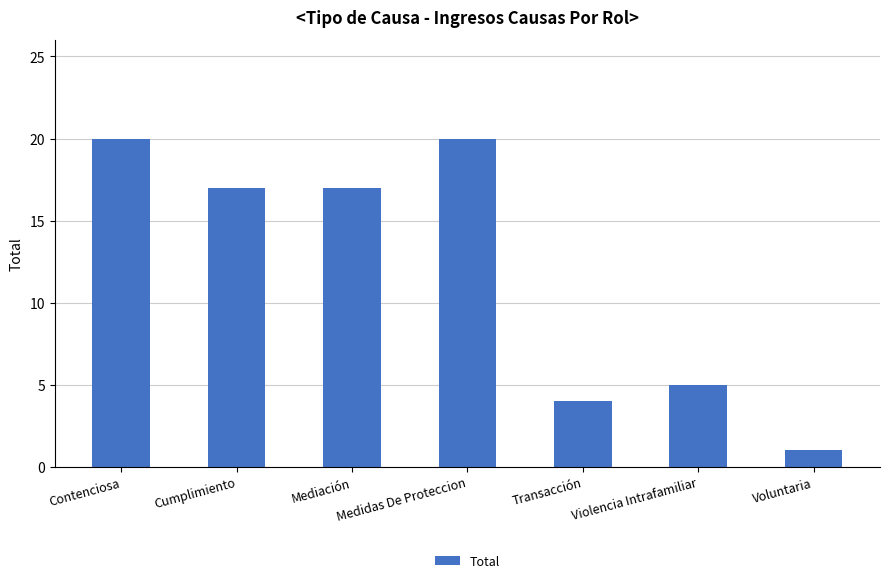

What is the approximate value at Medidas De Proteccion, to the nearest 10?

20